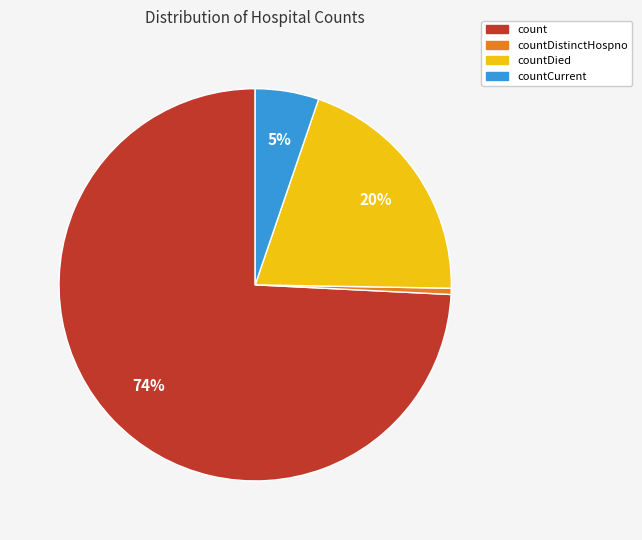

Does any single category account for the majority?

Yes